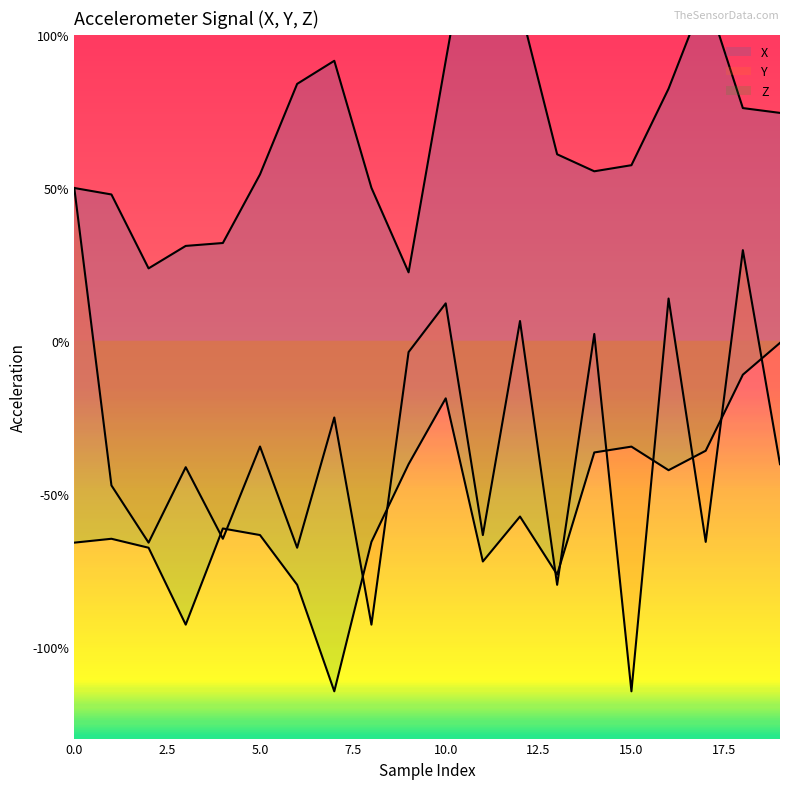

Rank the series at 3 from lowest to highest value.

Z, Y, X